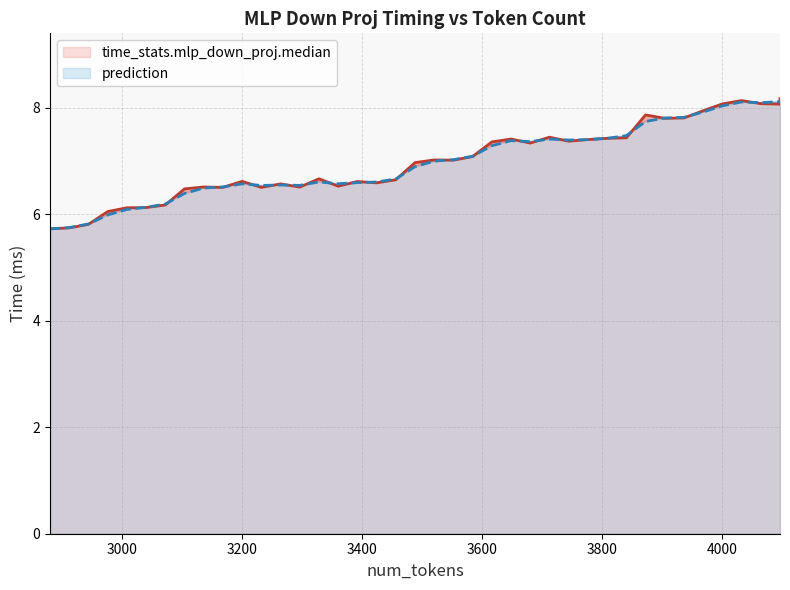

What is the difference between the maximum and minimum values in the prediction series?

2.4